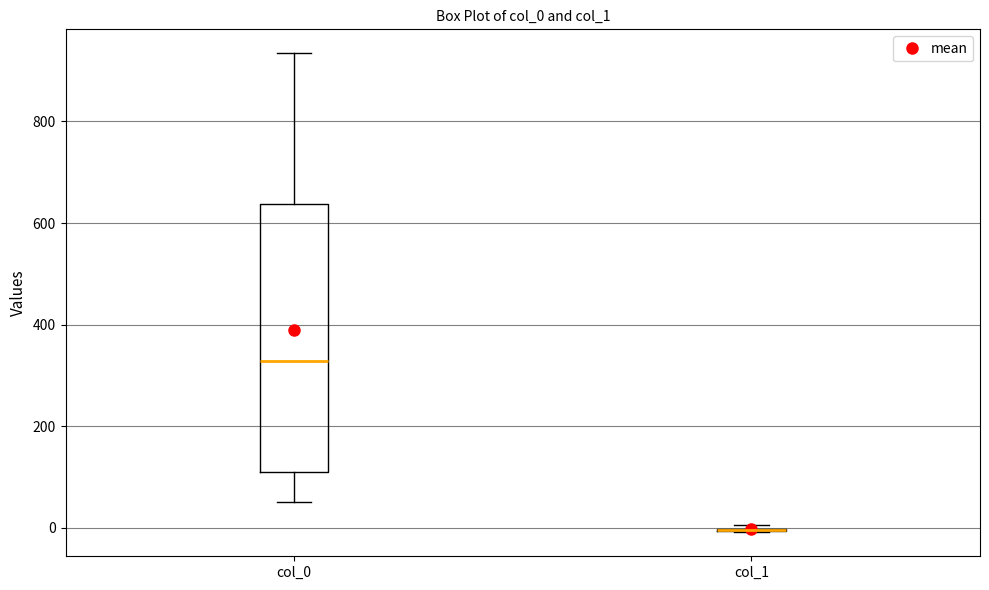

Reading left to right, read every box against the y-axis: the position of its median line, the range the box covers, and the ends of its whiskers. The values are not printed on the chart, so give them approximately, as read against the axis.

col_0: median 320, box 120 to 640, whiskers 60 to 940
col_1: box collapsed to a line at 0, whiskers 0 to 0